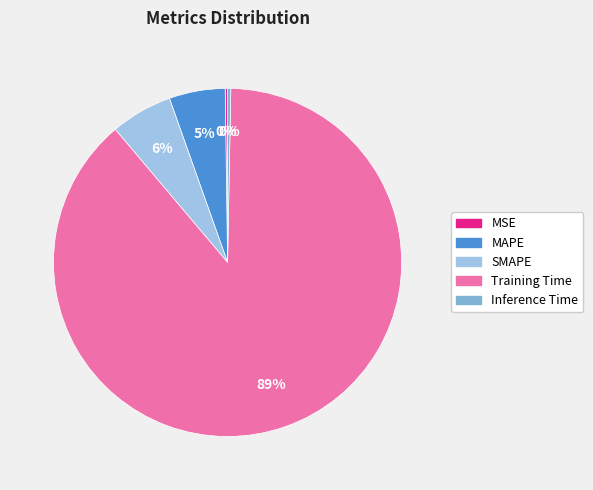

Is it true that SMAPE is 1% of the pie?

False